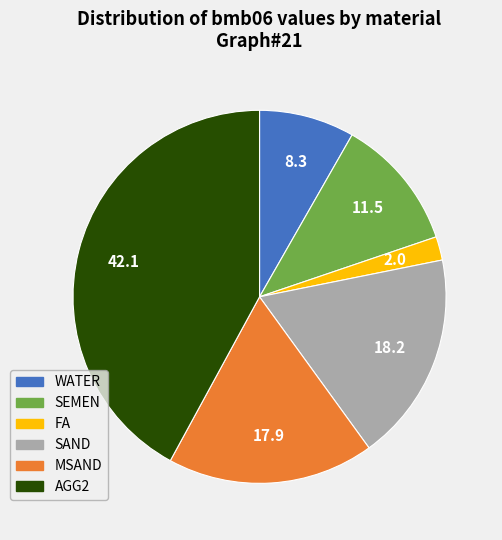

Count the number of slices in the pie.

6